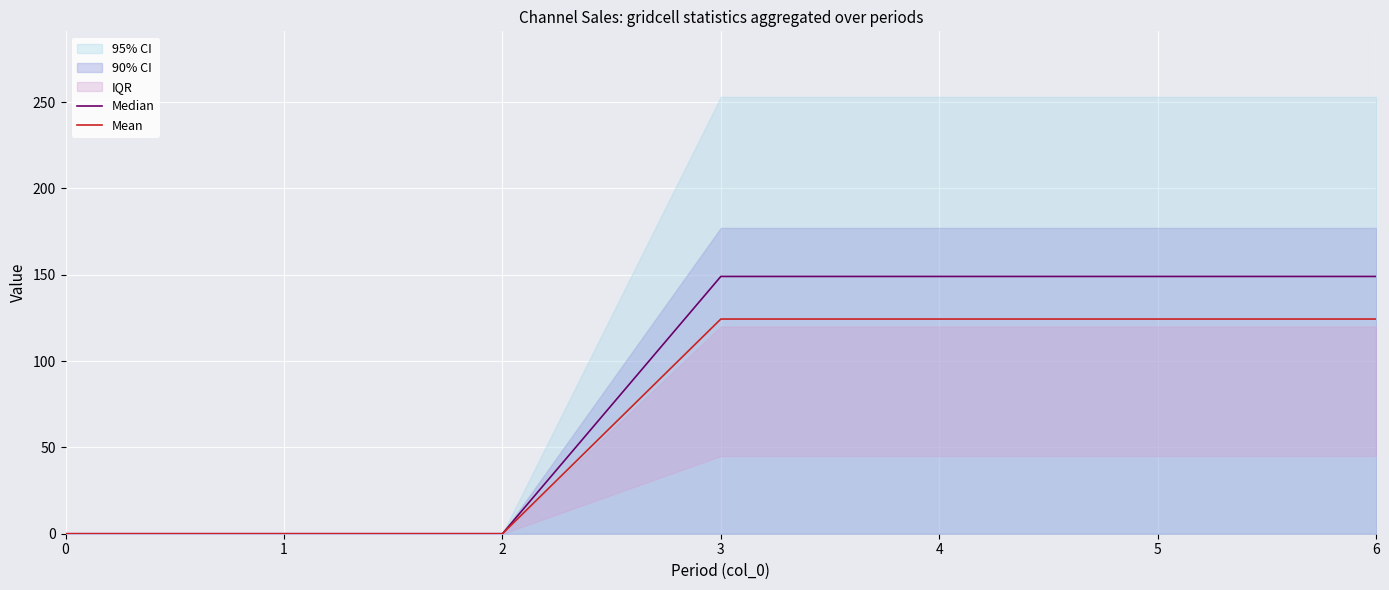

What is the maximum value for Mean?

124.3